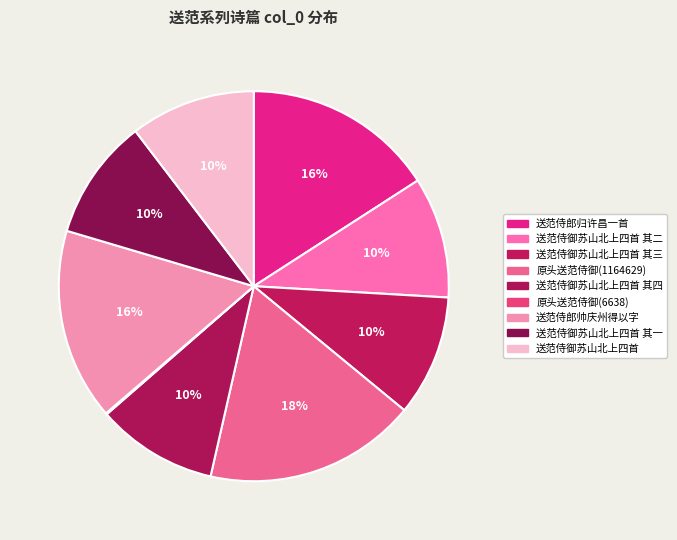

What is the total percentage of 送范侍郎帅庆州得以字 and 原头送范侍御(6638)?

16.0%